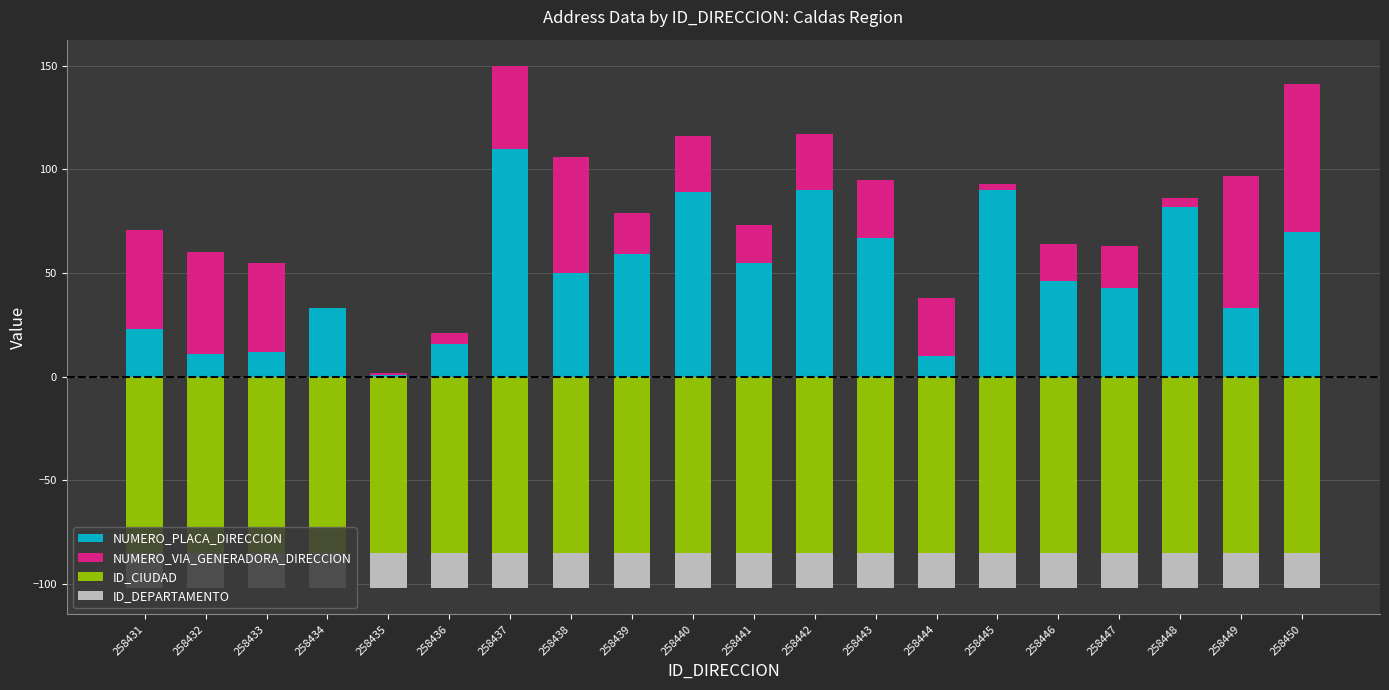

Is it true that NUMERO_VIA_GENERADORA_DIRECCION equals 3.1 at 258436?

False